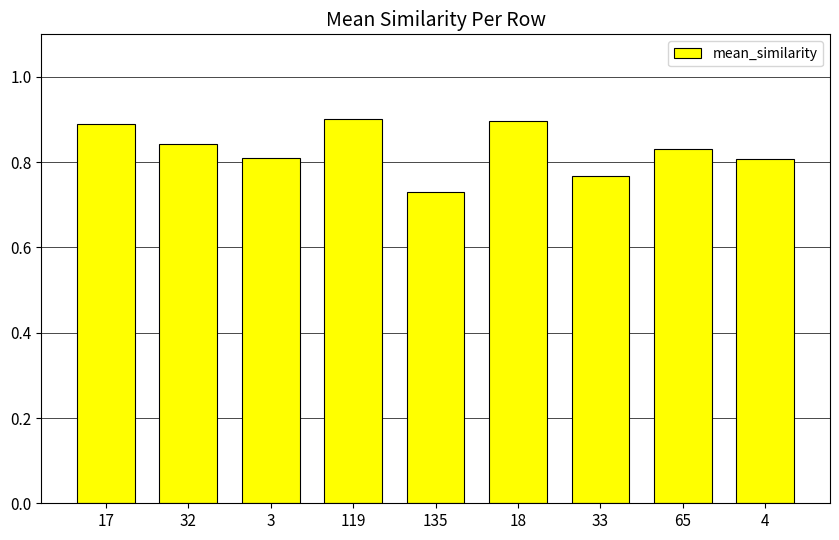

Which has a higher value, 135 or 17?

17